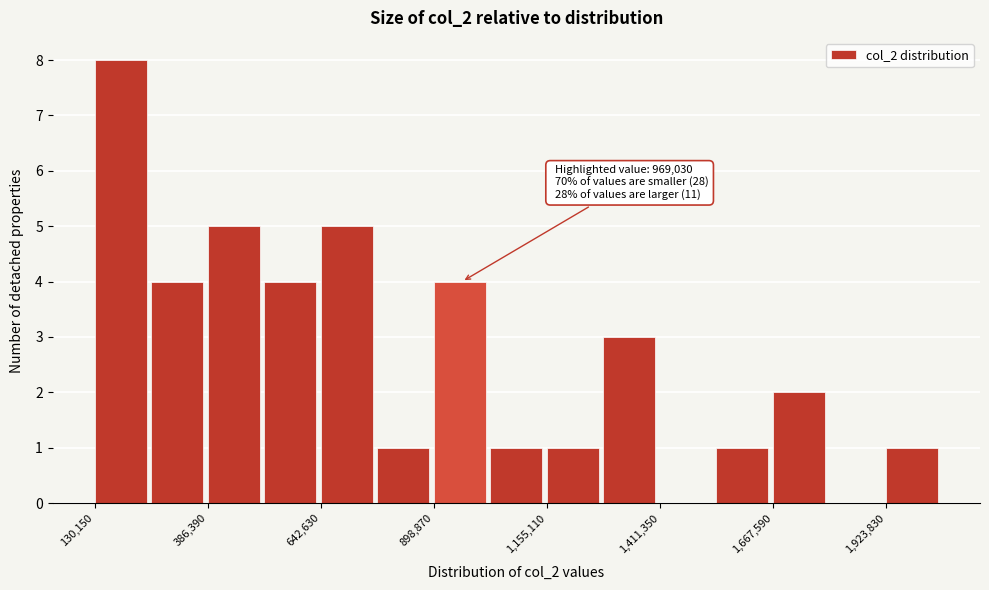

Around what value on the x-axis is the tallest bar? Give the approximate position of its centre, as read against the axis.

200000